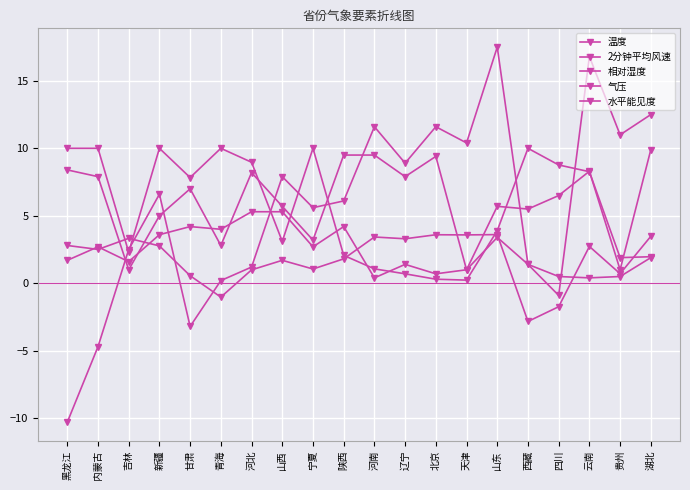

What is the label of the 11th point from the right?

陕西